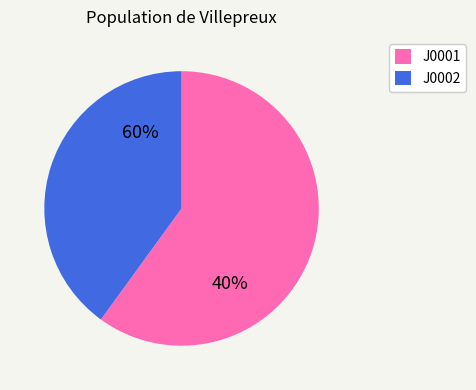

How many segments does this pie chart have?

2